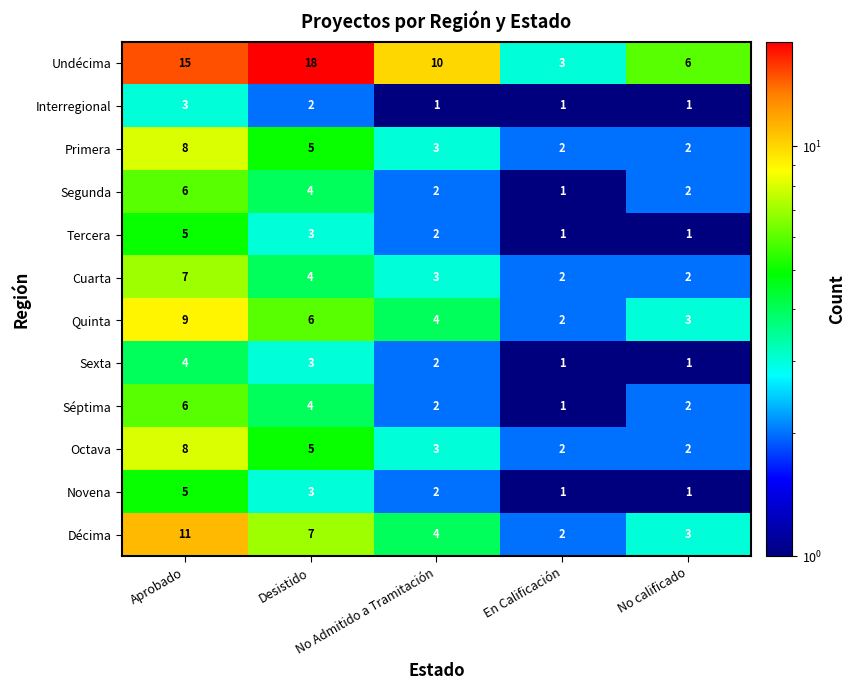

Between Aprobado and En Calificación, which series saw the biggest shift?

Undécima